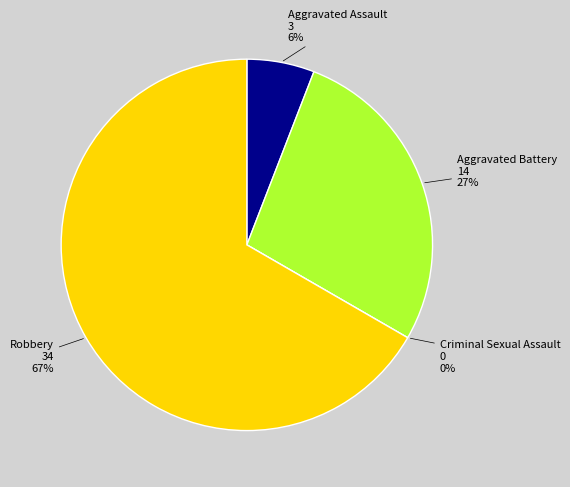

Is it true that Criminal Sexual Assault is 0% of the pie?

True